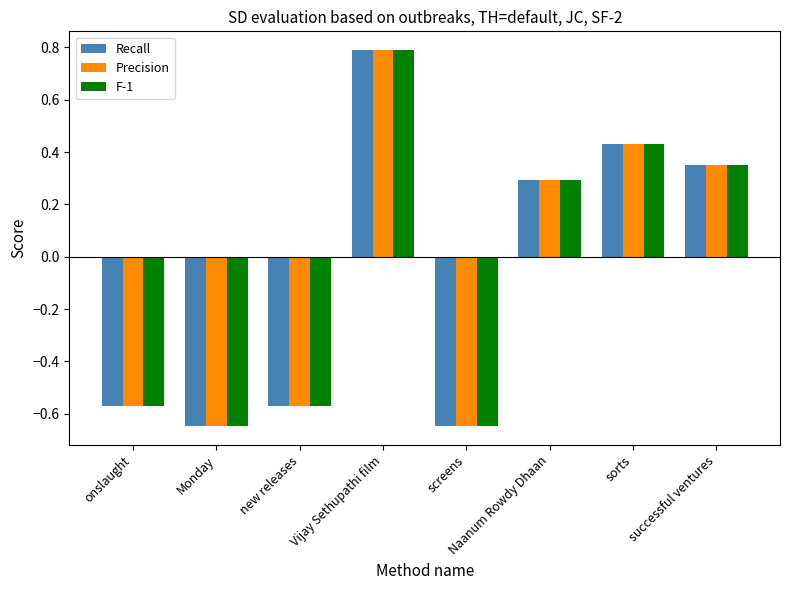

At which label does Recall reach its peak?

Vijay Sethupathi film